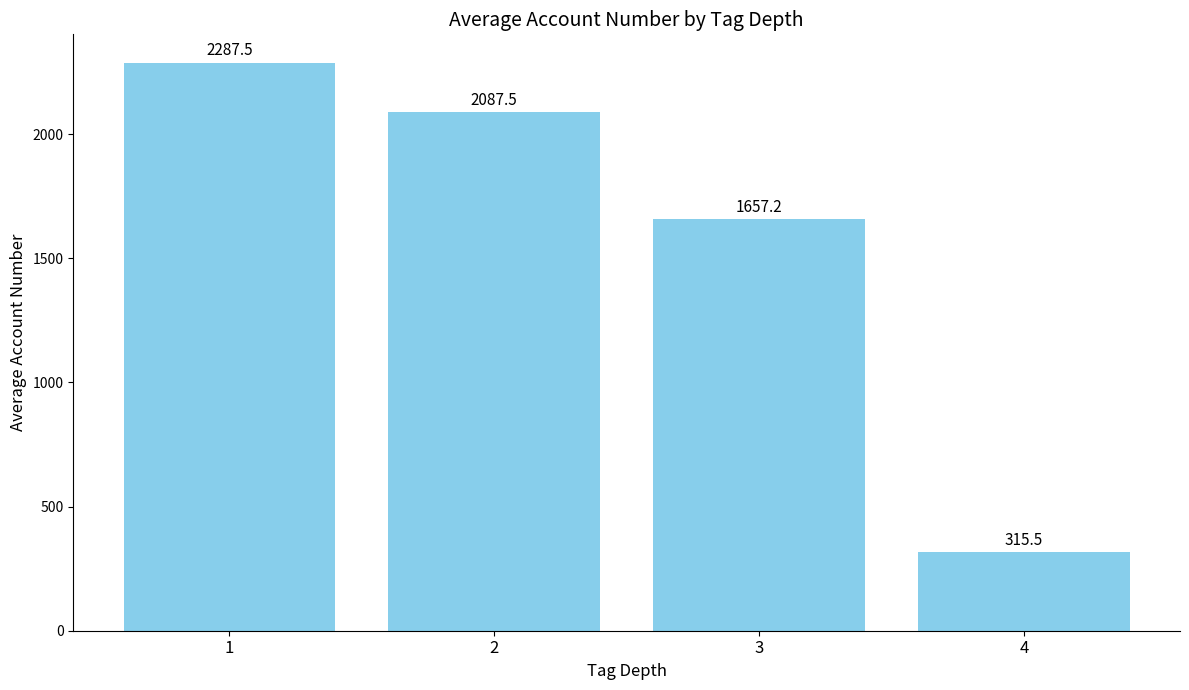

True or false: the data shows 216.5 at 4.

False